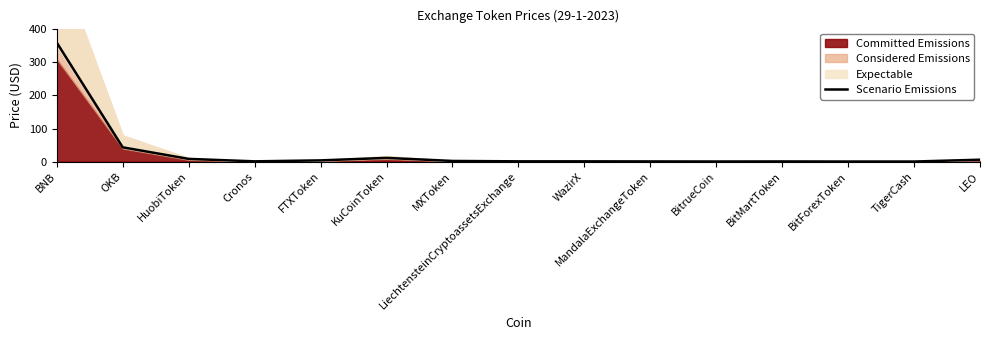

What is the label of the 5th point from the left?

FTXToken